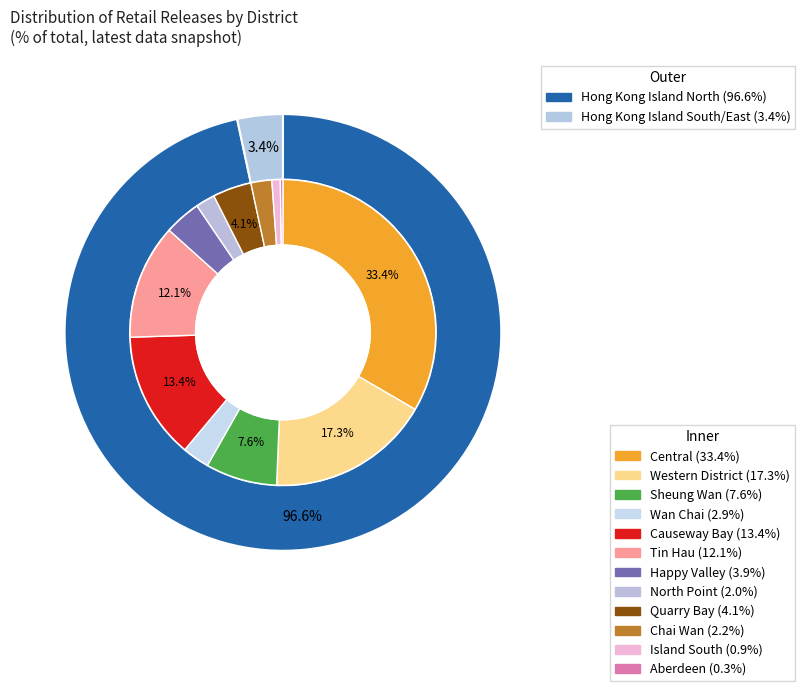

Is it true that Island South is 13% of the pie?

False